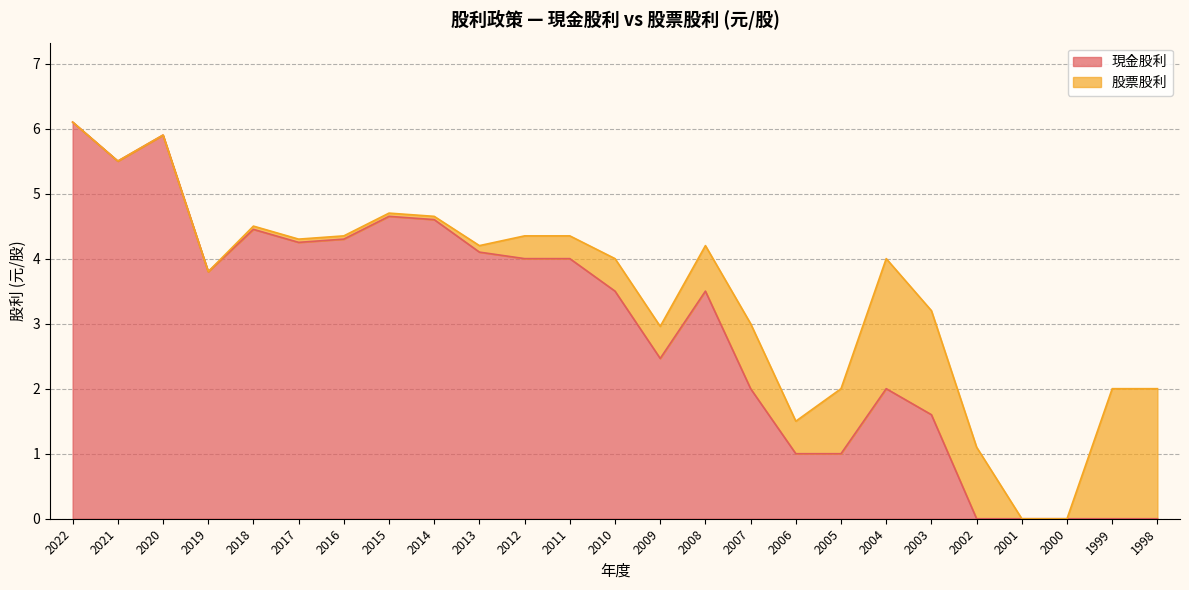

Rank the categories by value from lowest to highest.

2002, 2001, 2000, 1999, 1998, 2006, 2005, 2003, 2007, 2004, 2009, 2010, 2008, 2019, 2012, 2011, 2013, 2017, 2016, 2018, 2014, 2015, 2021, 2020, 2022